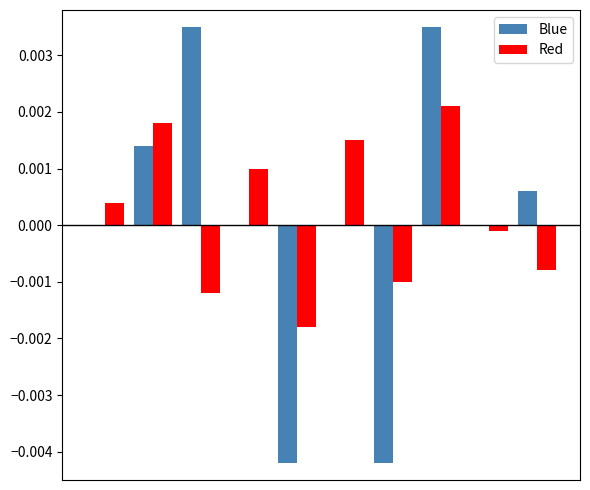

How many positive values does the Red series have?

5